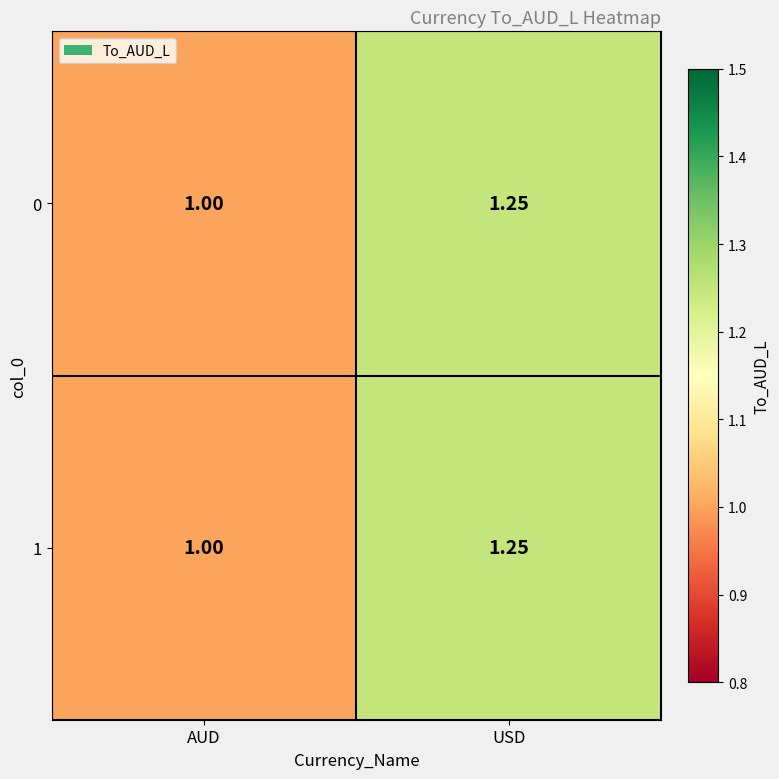

Rank the categories by 0 value from highest to lowest.

USD, AUD